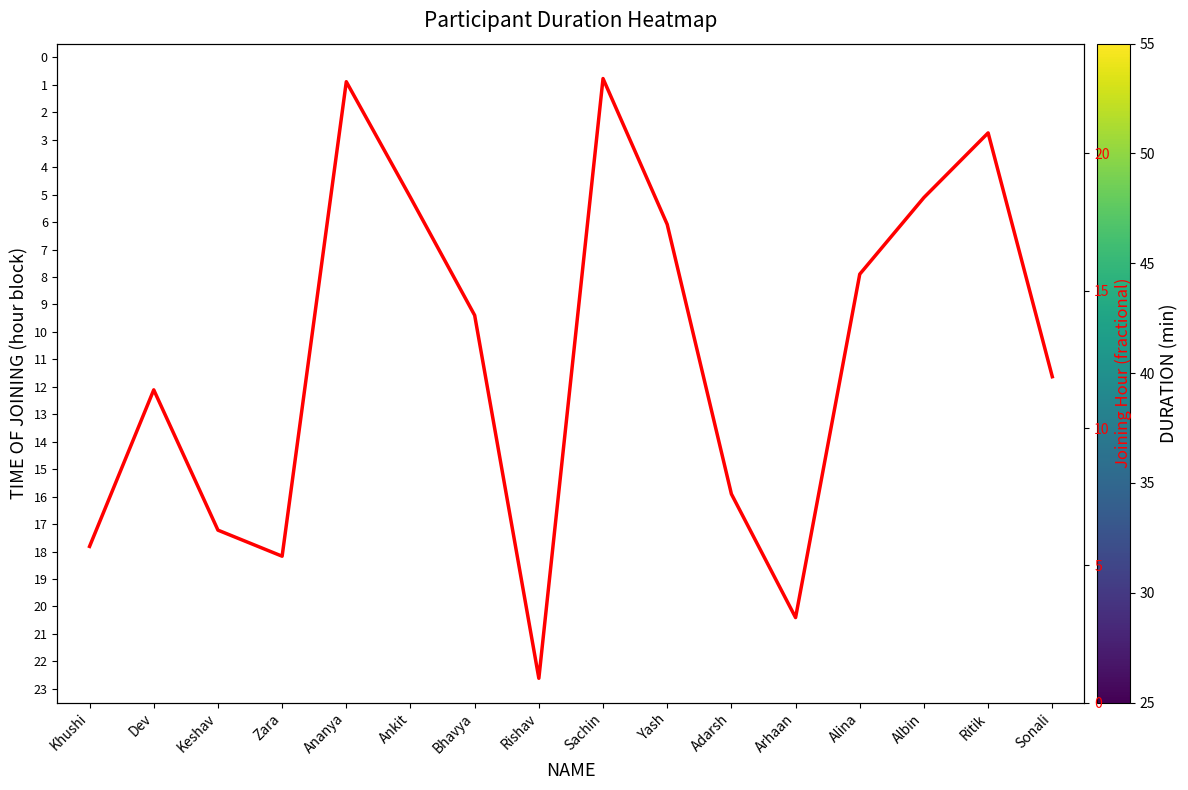

At Rishav, list the series in order from largest to smallest.

0, 1, 2, 3, 4, 5, 6, 7, 8, 9, 10, 11, 12, 13, 14, 15, 16, 17, 18, 19, 20, 21, 22, 23, Joining Hour